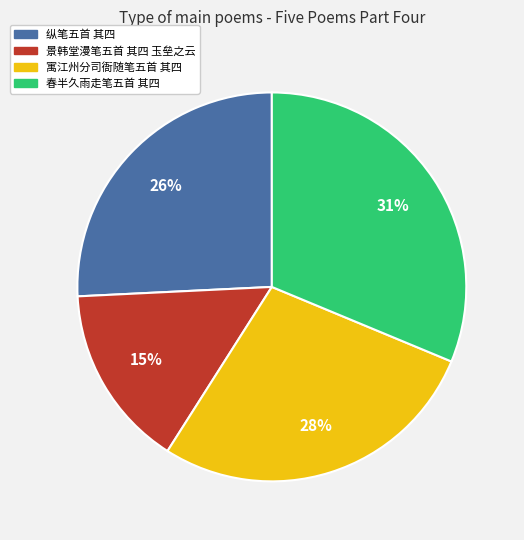

Which category has the smallest portion of the pie?

景韩堂漫笔五首 其四 玉垒之云